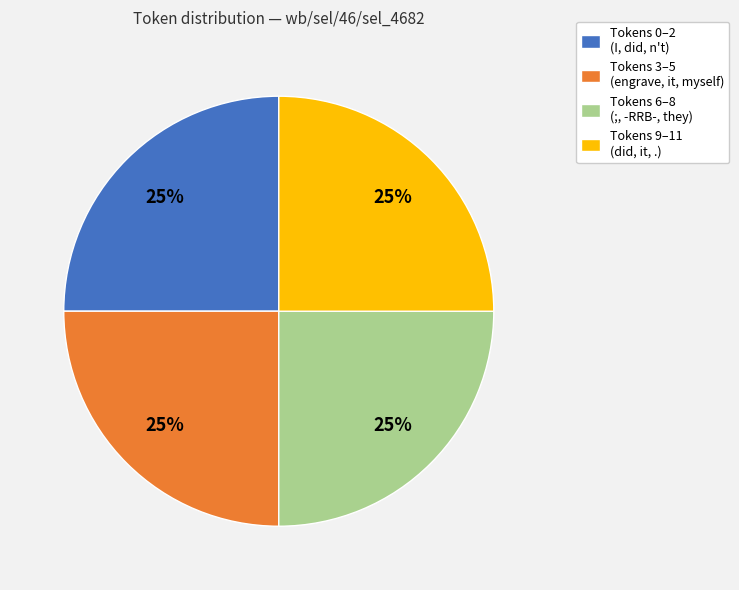

To the nearest percent, what is the combined percentage of Tokens 0–2 (I, did, n't) and Tokens 6–8 (;, -RRB-, they)?

50%